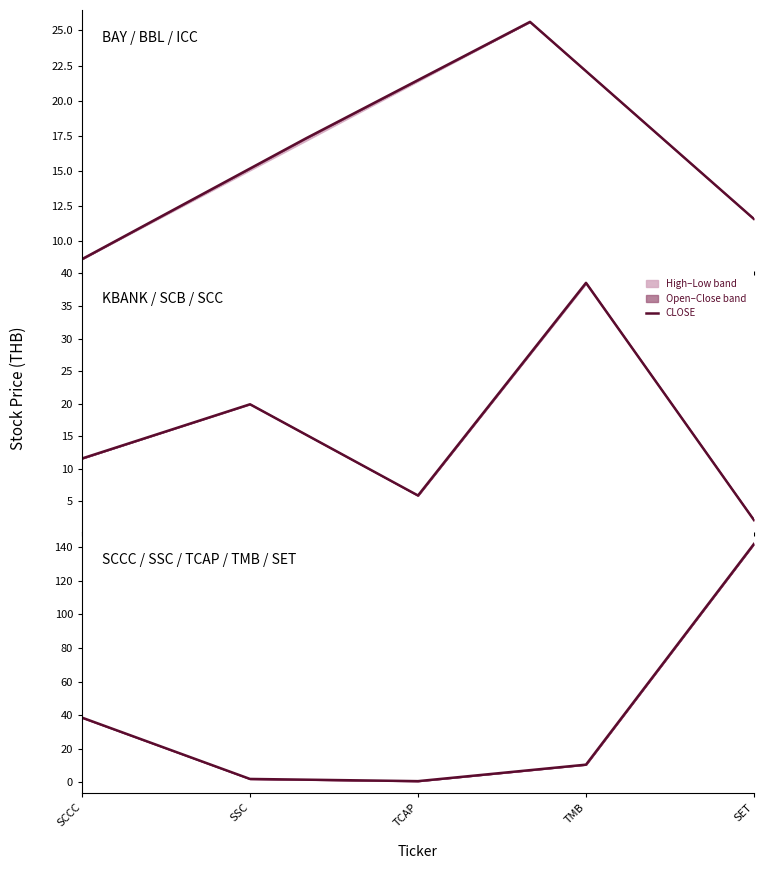

Rank the categories by value from lowest to highest.

TCAP, SSC, TMB, SCCC, SET